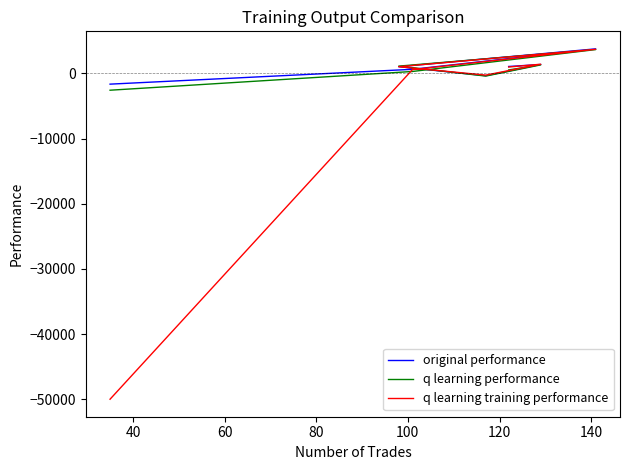

What is the maximum value shown in the chart?

3756.9